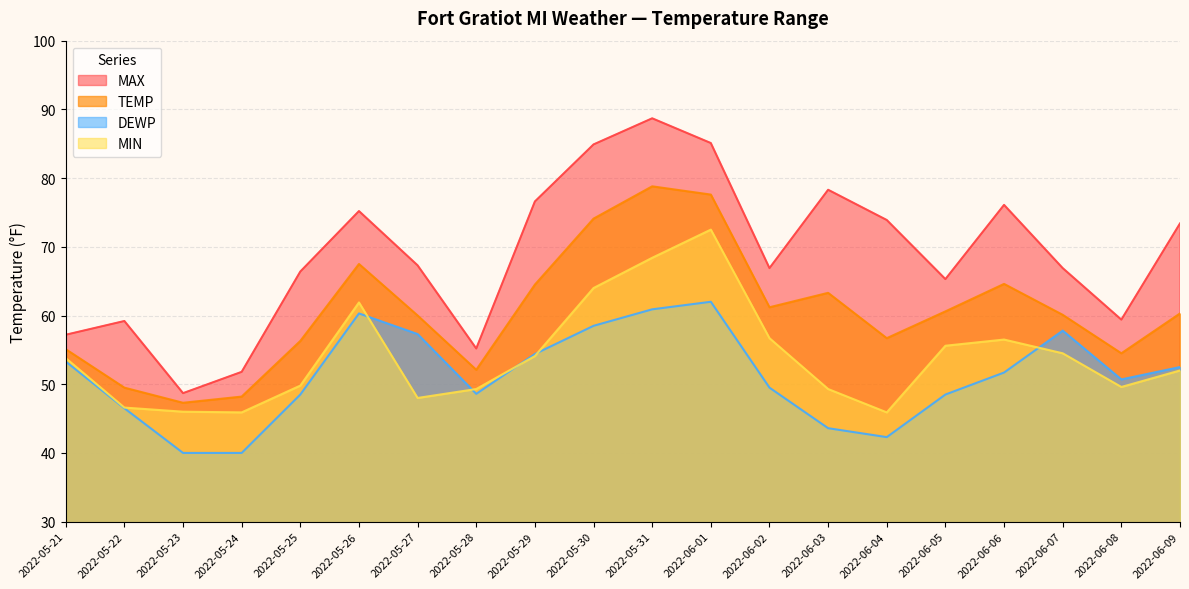

The TEMP series shows 26.5 at 2022-05-23. True or false?

False